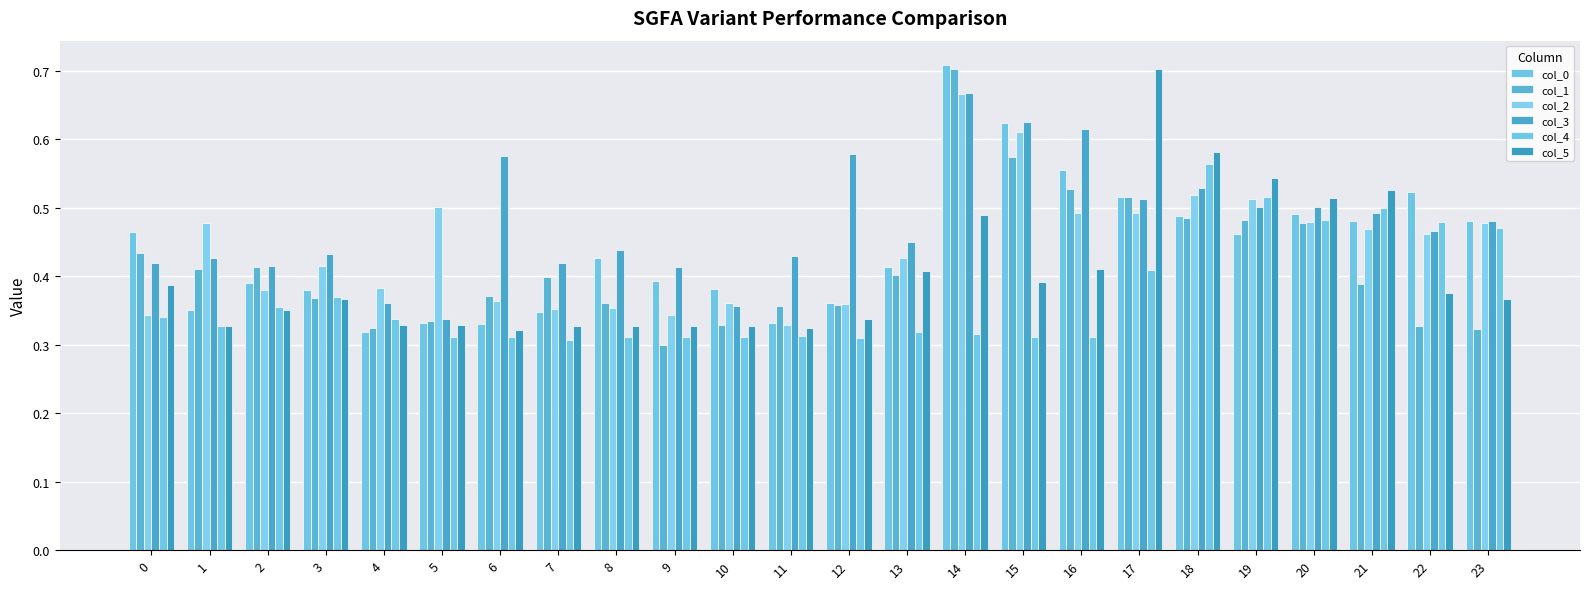

The col_4 series shows 0.1 at 23. True or false?

False